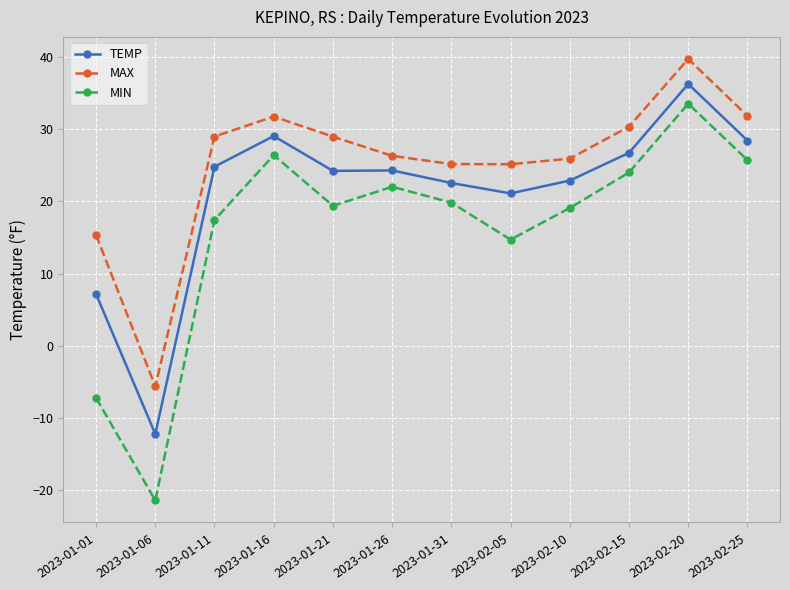

How many negative values does the MIN series have?

2